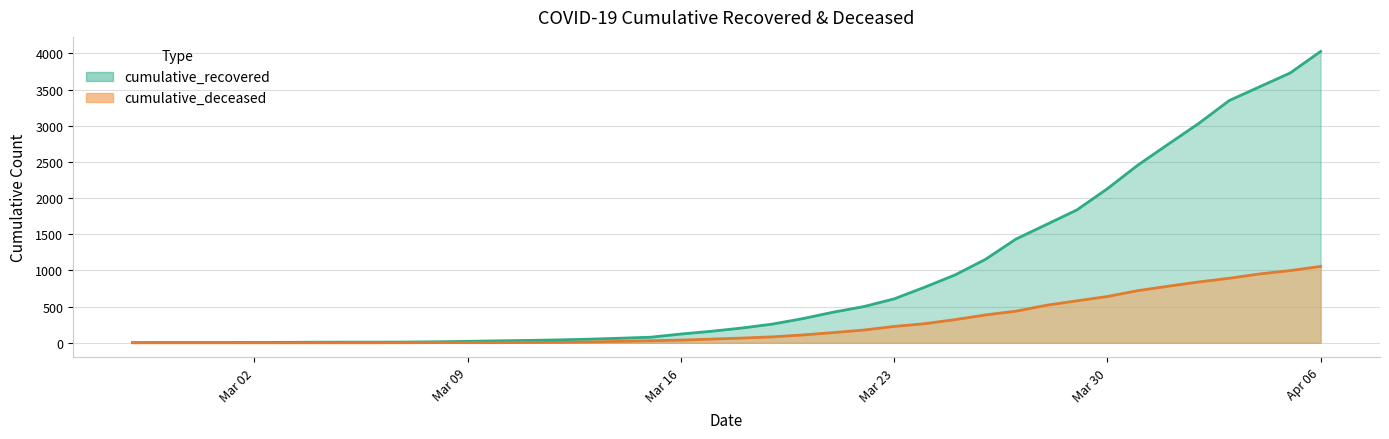

True or false: cumulative_recovered and cumulative_deceased cross at least once.

False